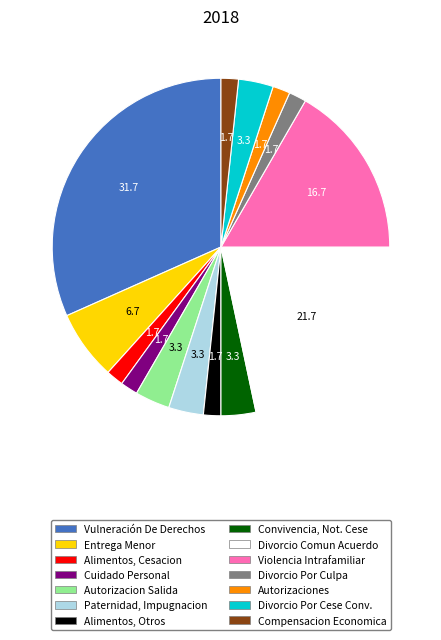

Does any single category account for the majority?

No